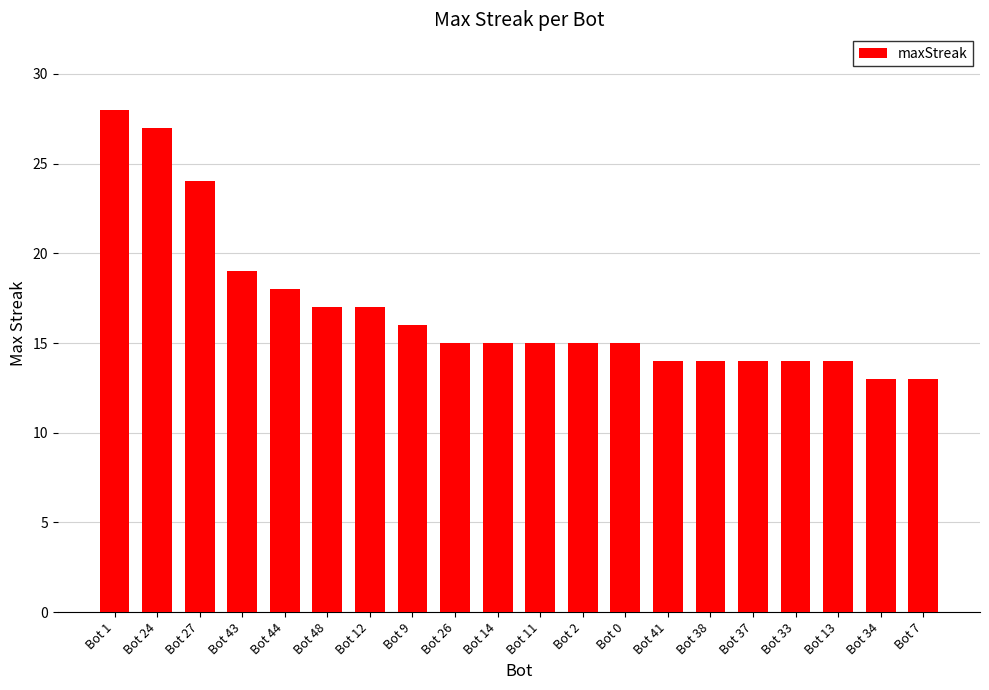

Read the value at Bot 1, to the nearest 10.

30